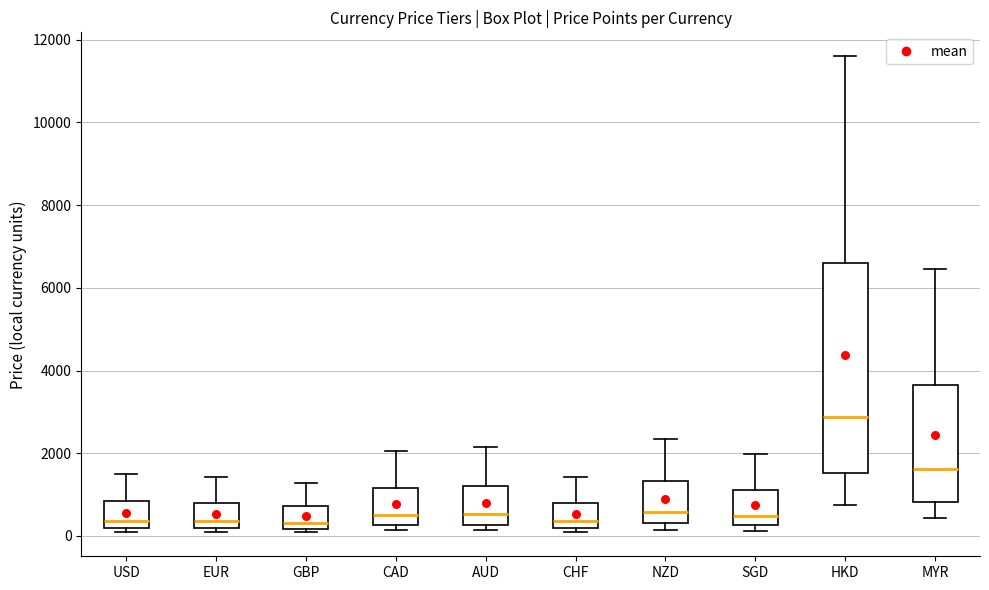

Which box is the tallest, from its lower edge to its upper edge?

HKD